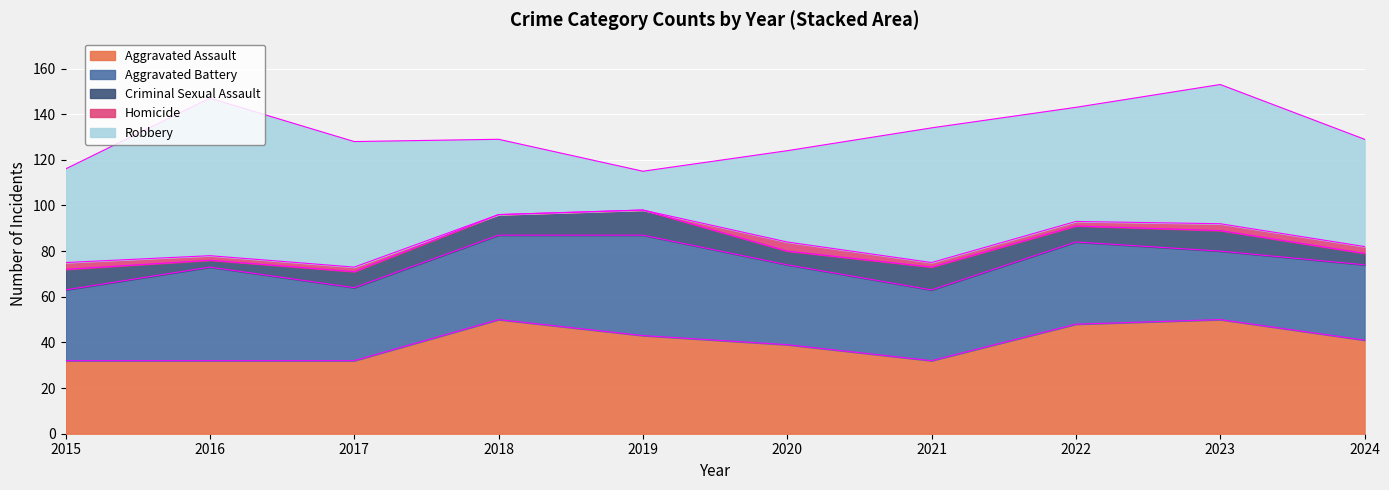

The value of Homicide at 2024 is 3. True or false?

True